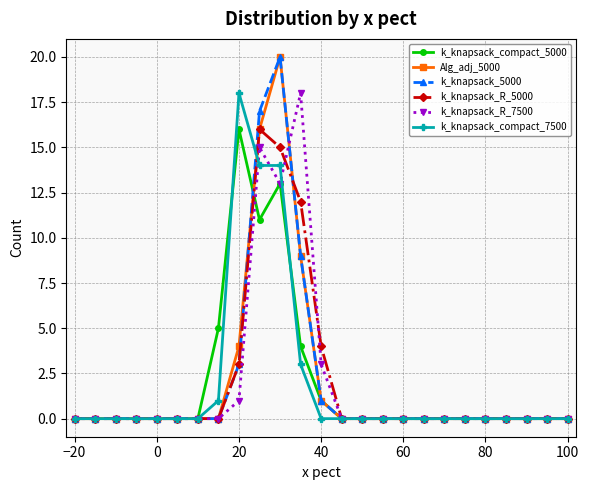

True or false: k_knapsack_R_5000 has more than 0 interior local peaks.

True